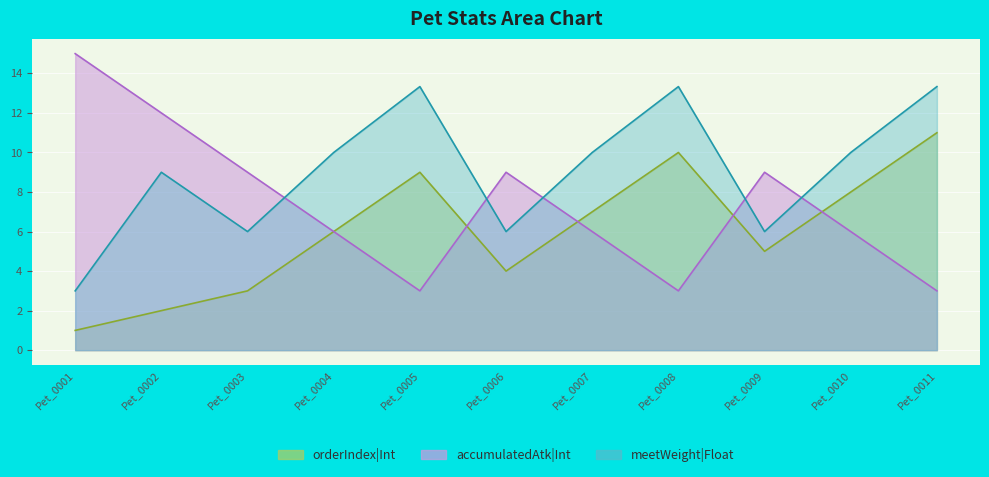

Rank the series by their maximum value, from lowest to highest.

orderIndex|Int, meetWeight|Float, accumulatedAtk|Int